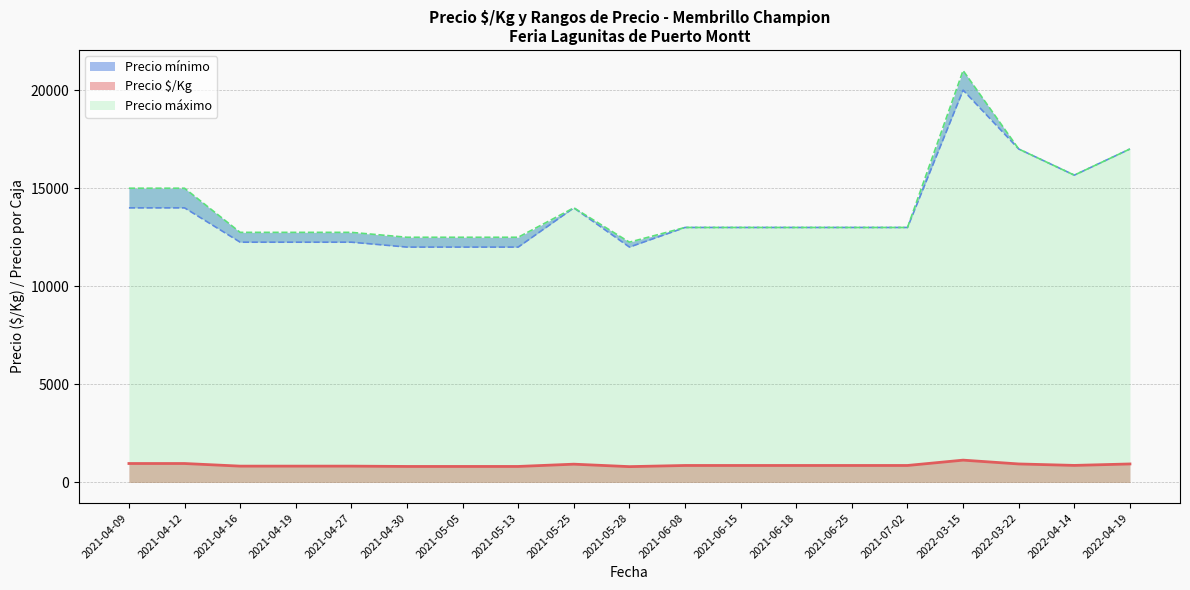

What is the maximum value for Precio $/Kg?

1139.0